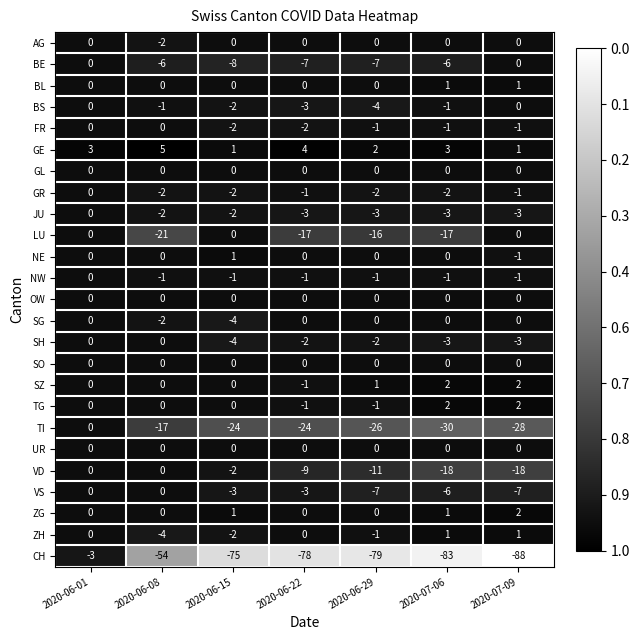

Rank the categories by CH value from highest to lowest.

2020-06-01, 2020-06-08, 2020-06-15, 2020-06-22, 2020-06-29, 2020-07-06, 2020-07-09